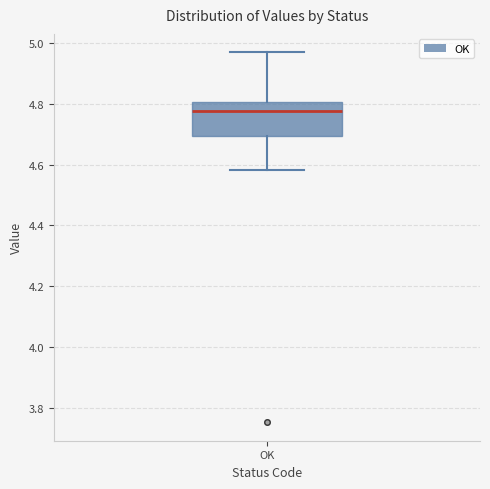

Read this box plot against the y-axis: the position of the median line, the range covered by the box, and the ends of both whiskers. The values are not printed on the chart, so give them approximately, as read against the axis.

median 4.78, box 4.70 to 4.80, whiskers 4.58 to 4.96